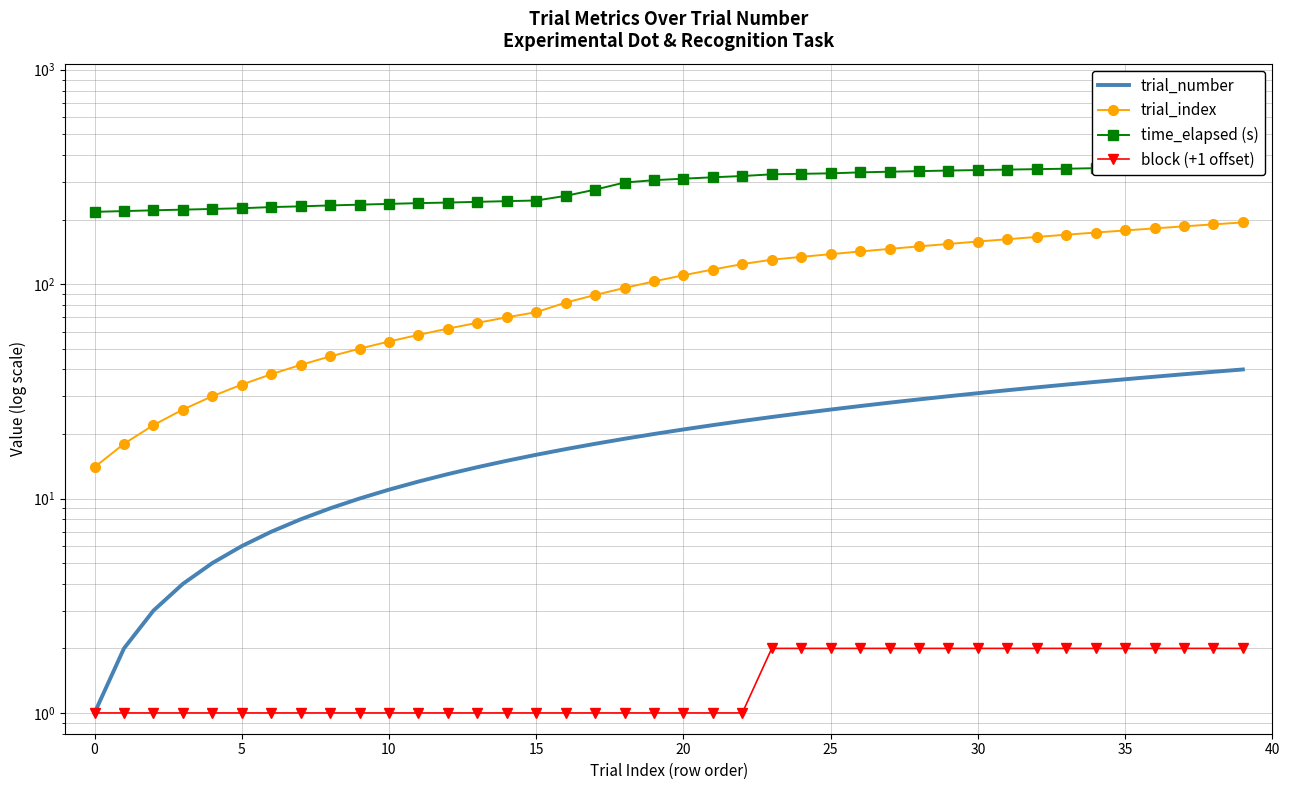

How many values in the time_elapsed (s) series exceed 310?

20